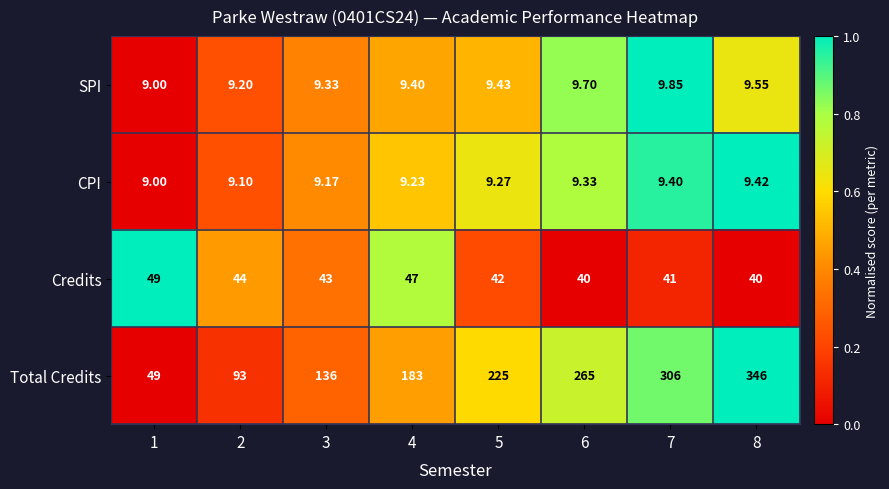

Which series has the largest total across all categories?

Total Credits